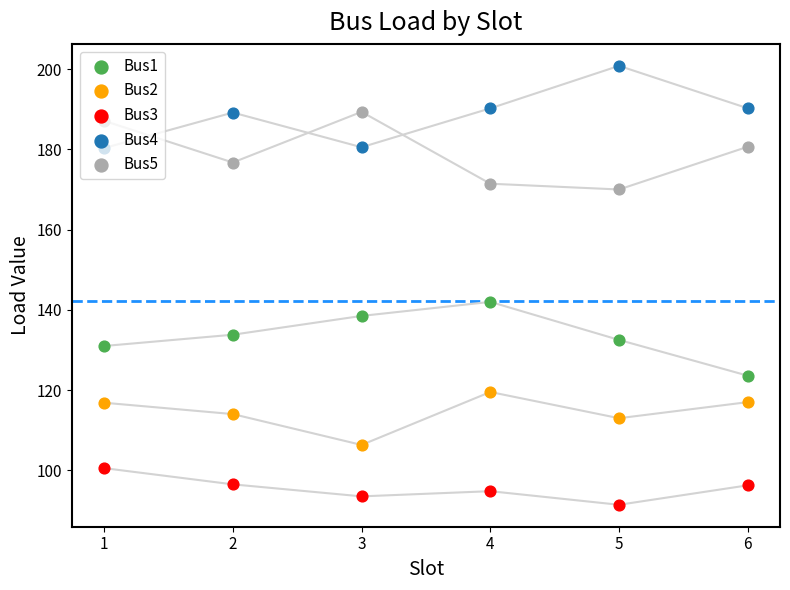

Which series has the largest total across all categories?

Bus4